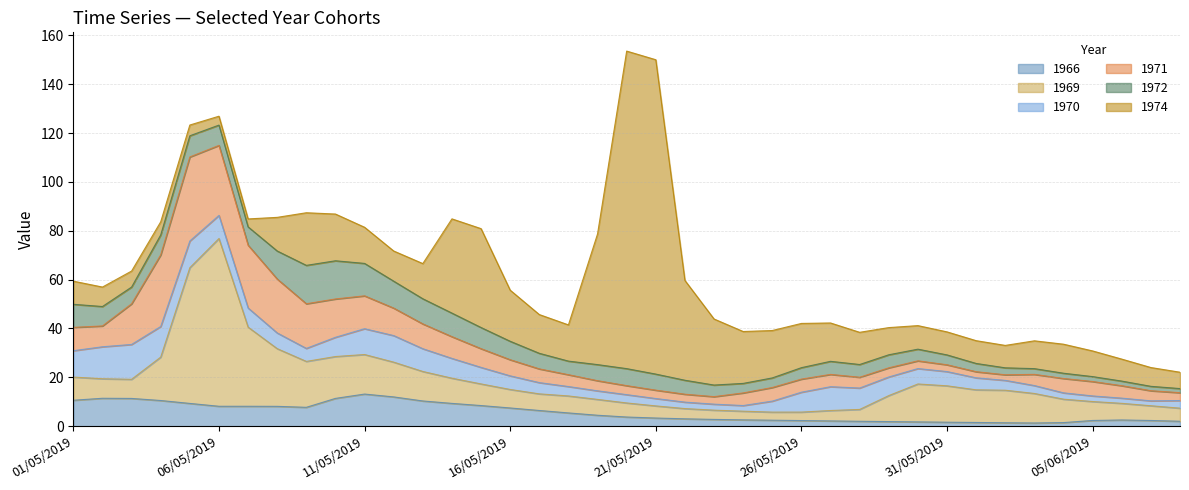

What is the spread (max minus min) of values at 13/05/2019?

5.1